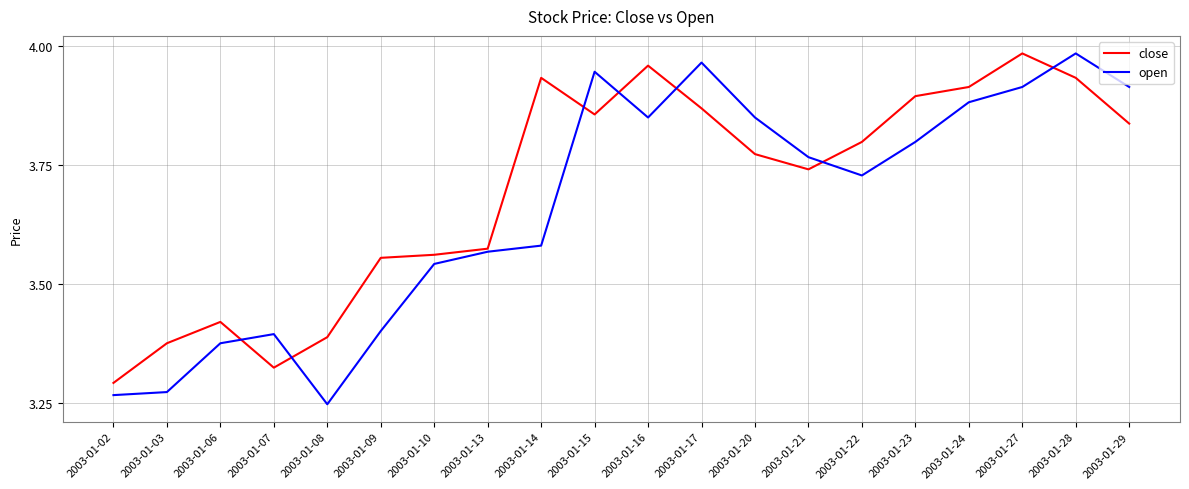

At which category is the sum across all series the highest?

2003-01-28